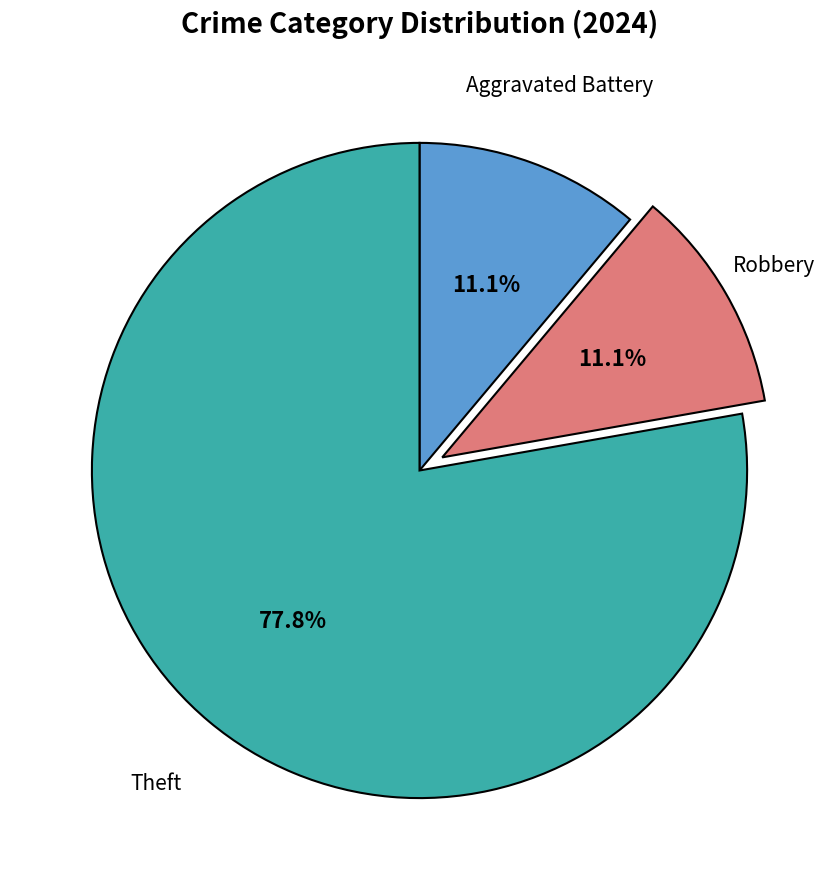

Does any single category account for the majority?

Yes